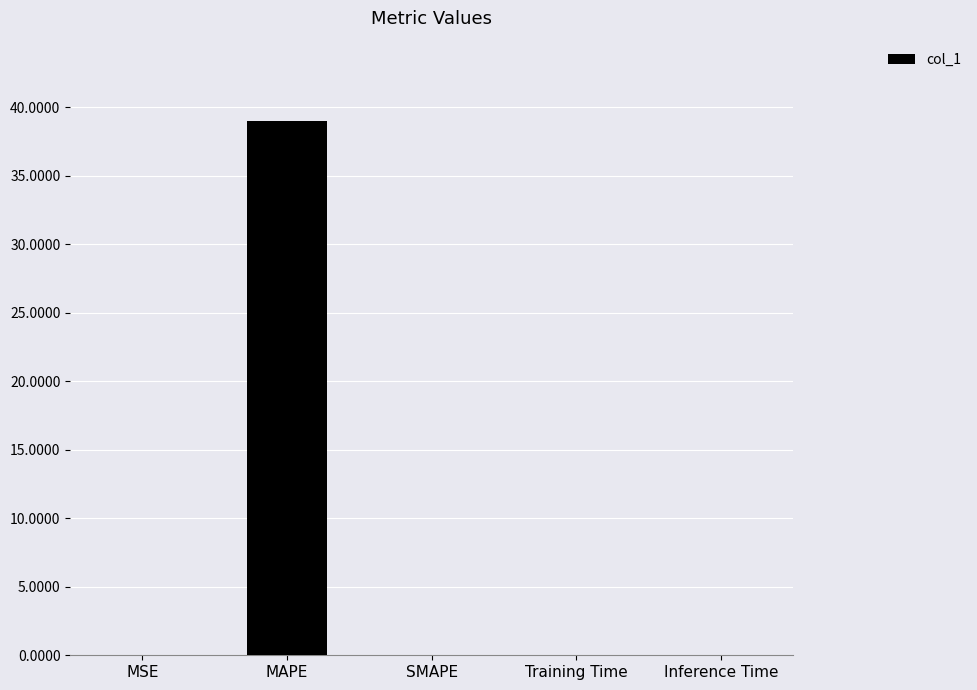

Which category has the highest value across all series?

MAPE